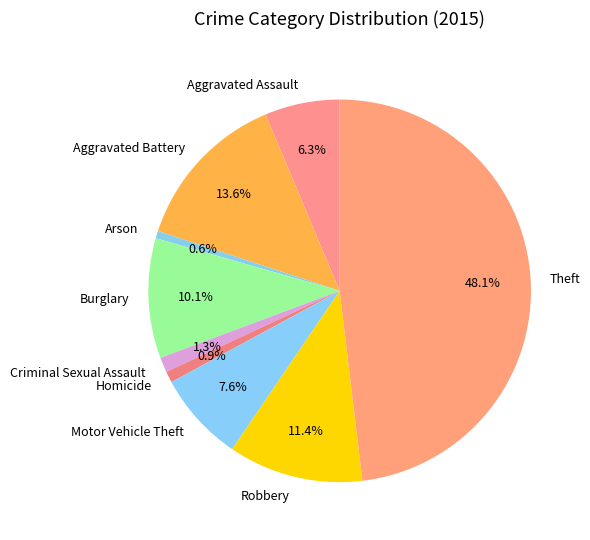

Which category has the biggest portion of the pie?

Theft